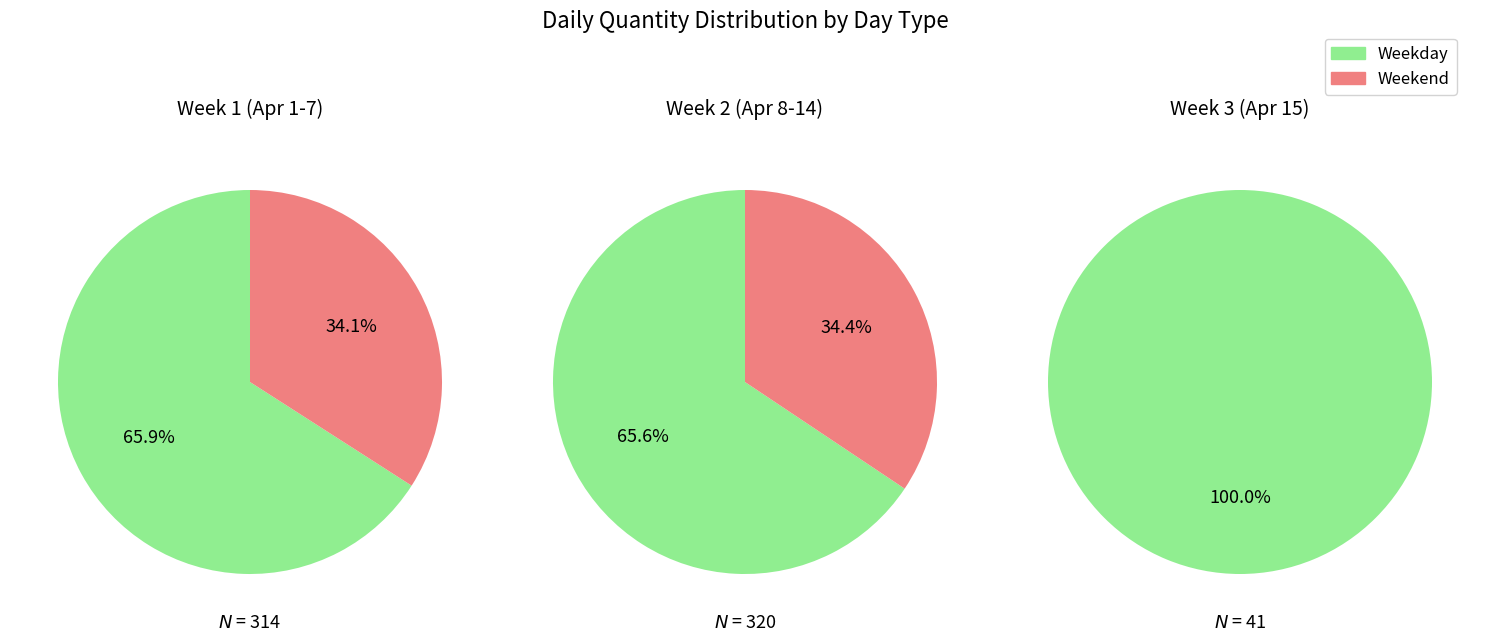

The 4 slice represents 8% of the pie. True or false?

False